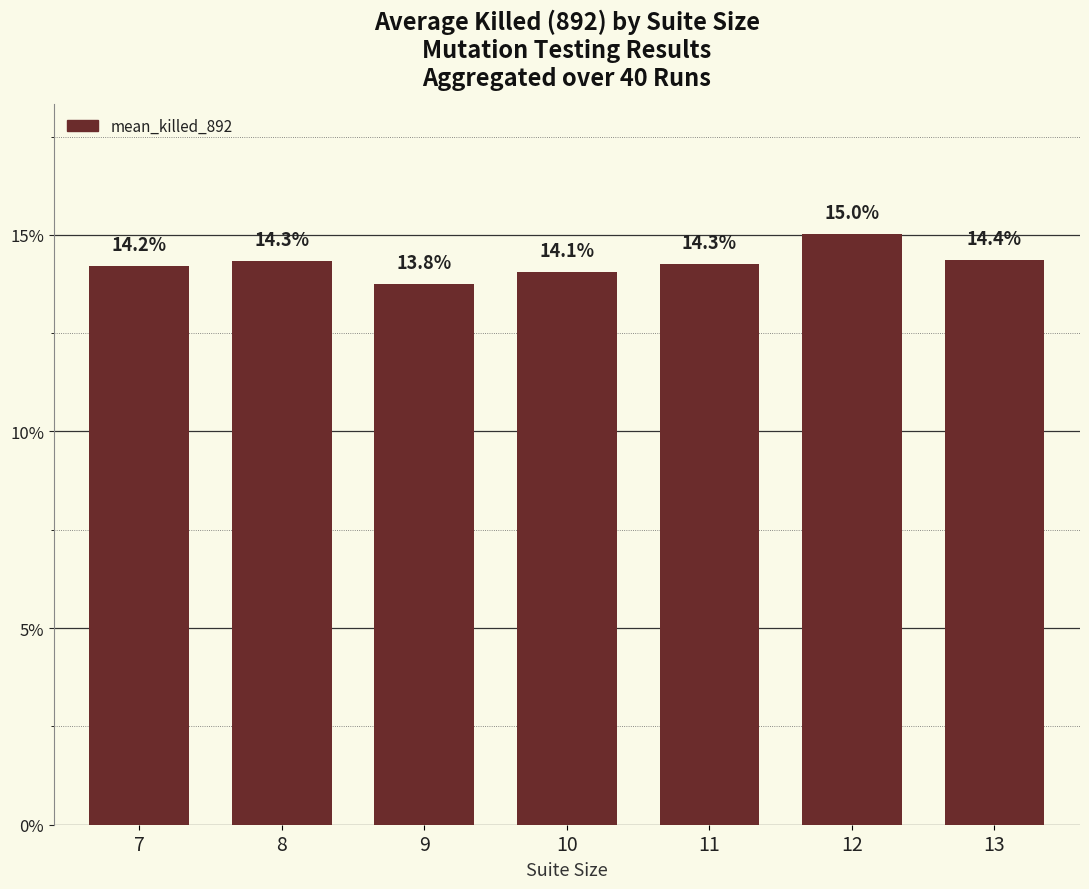

What is the difference between the second highest and second lowest values?

0.3